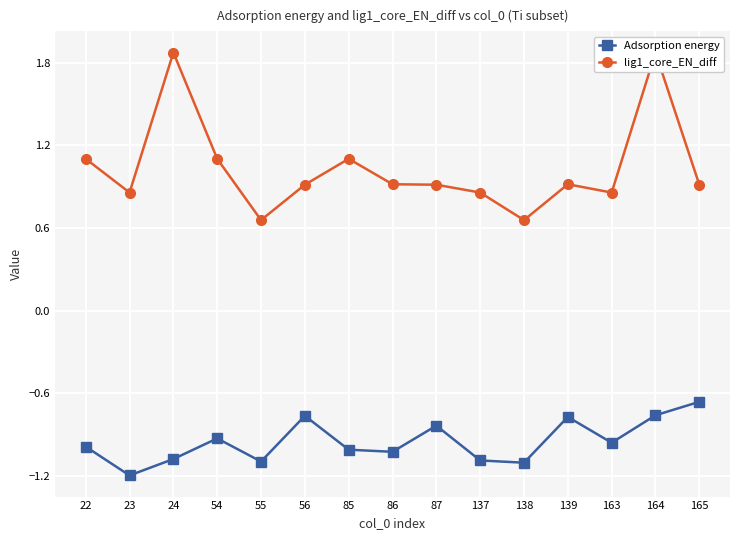

Rank the categories by Adsorption energy value from lowest to highest.

23, 138, 55, 137, 24, 86, 85, 22, 163, 54, 87, 139, 56, 164, 165